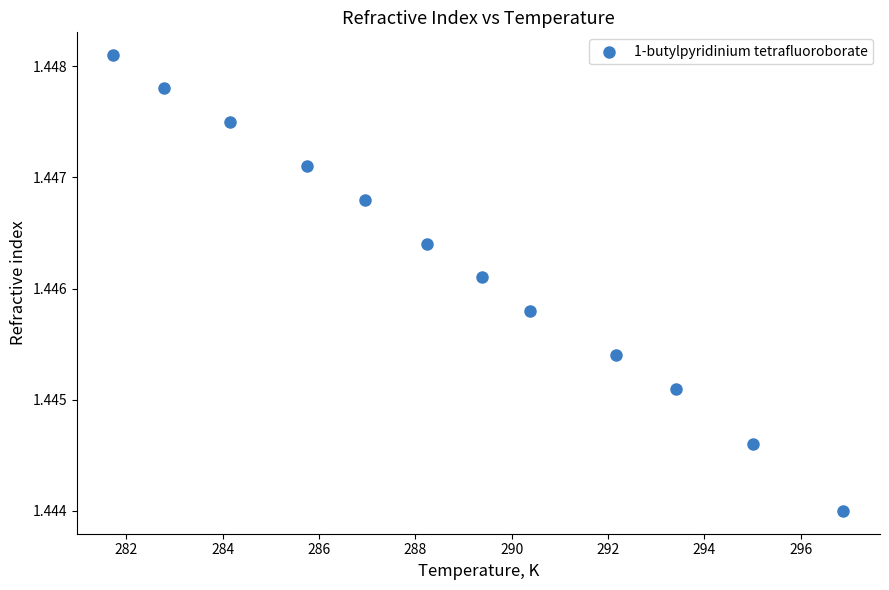

What is the average X value?

288.9